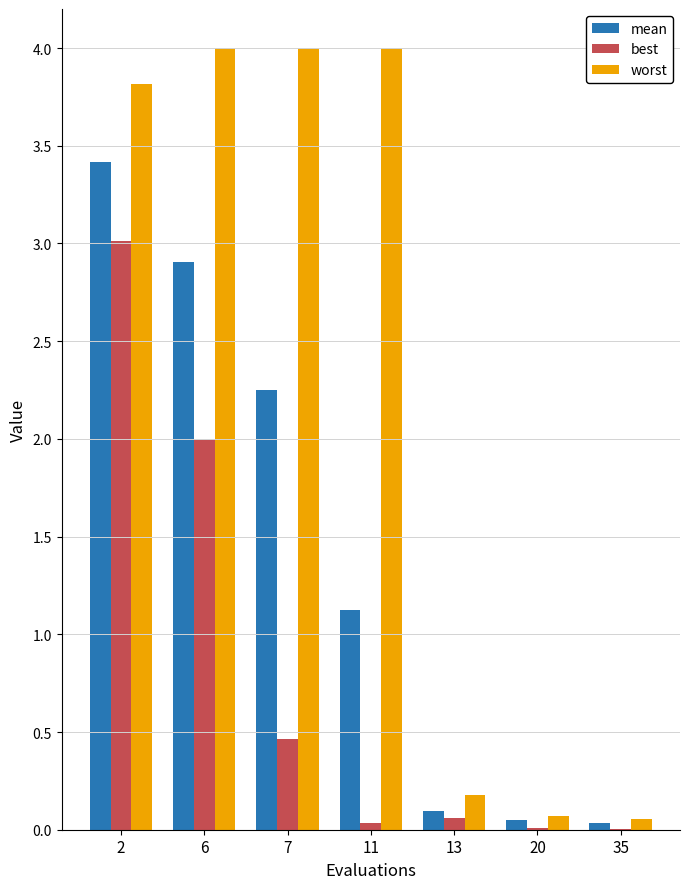

The worst series shows 0.1 at 20. True or false?

True